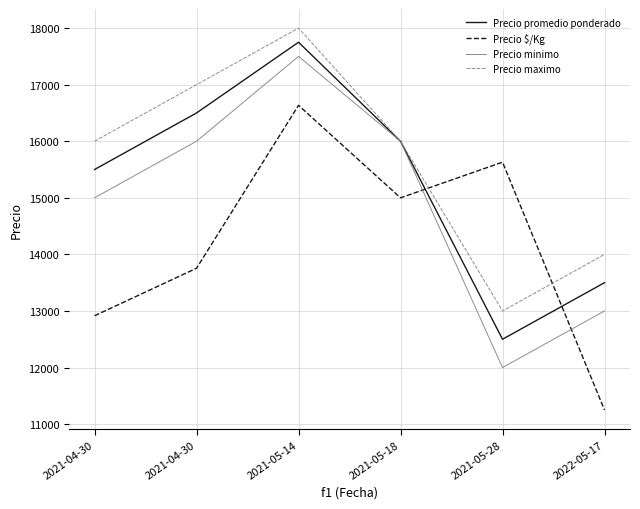

Reading right to left, what are all the values shown in this chart?

Precio promedio ponderado: 13500	12500	16000	17750	16500	15500
Precio $/Kg: 11250	15630	15000	16635	13755	12915
Precio minimo: 13000	12000	16000	17500	16000	15000
Precio maximo: 14000	13000	16000	18000	17000	16000